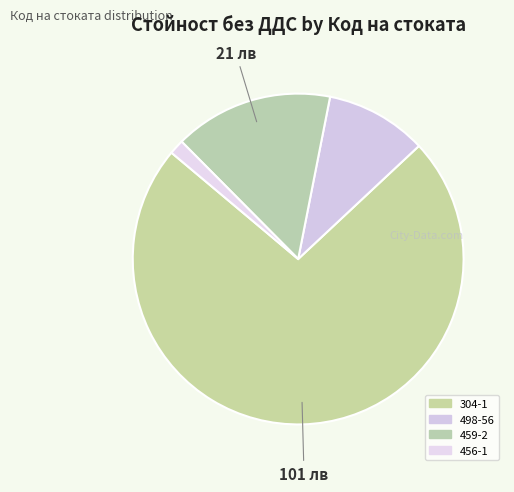

How many segments does this pie chart have?

4